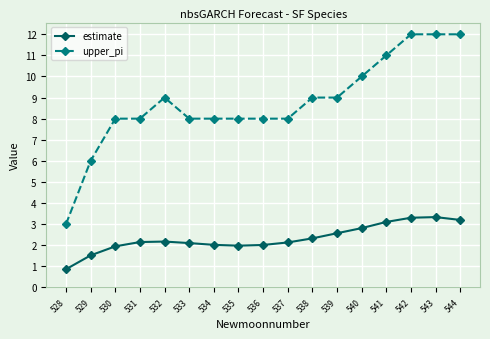

Count the number of data series in this chart.

2